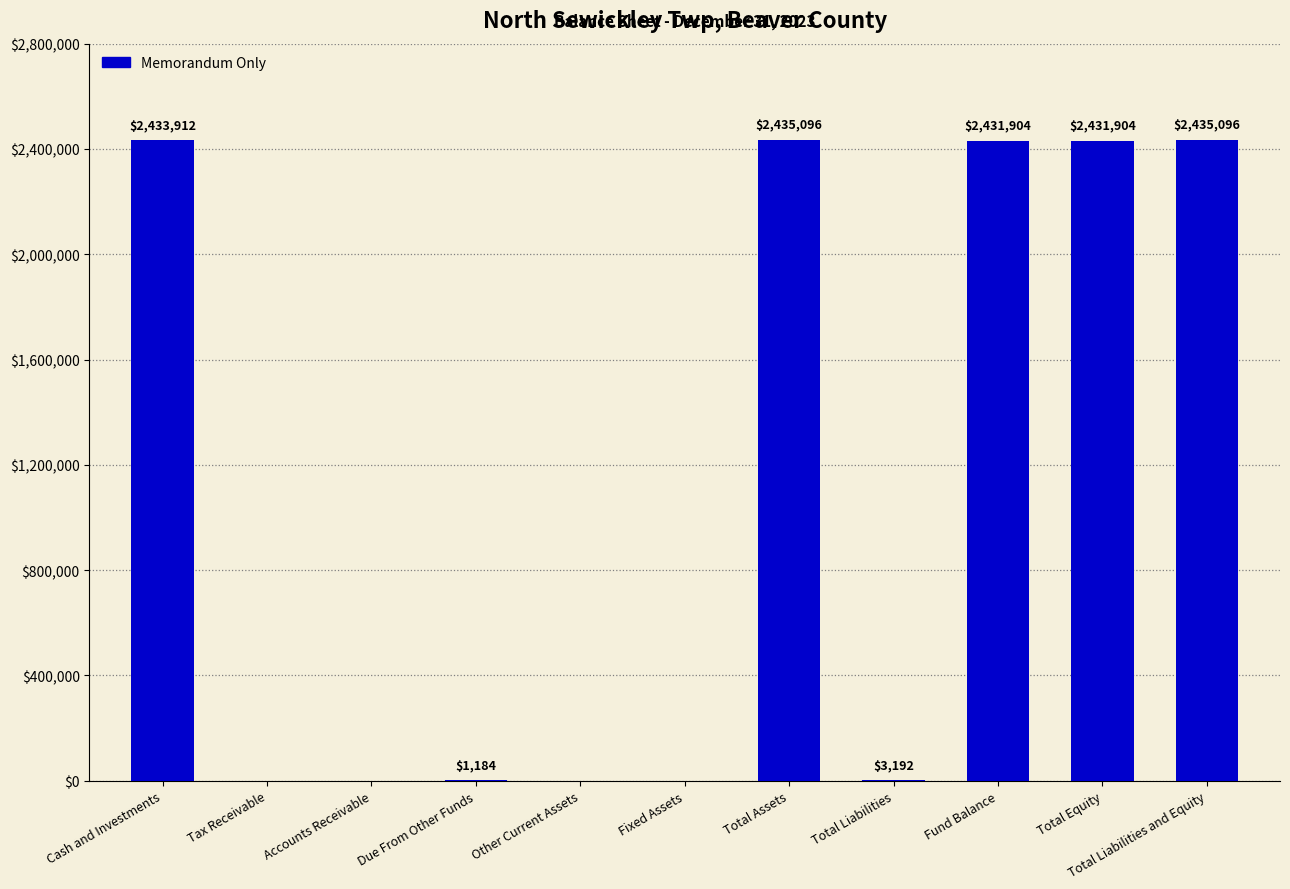

The value at Total Assets is 2435096. True or false?

True